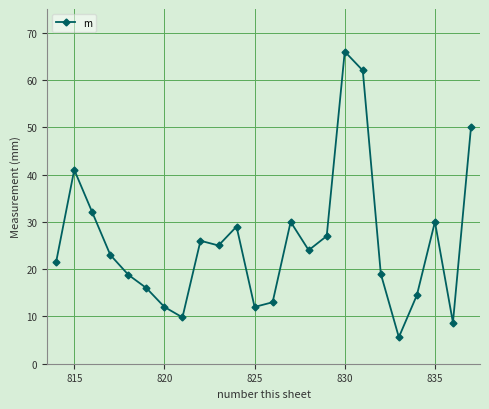

Count the number of categories in the chart.

24